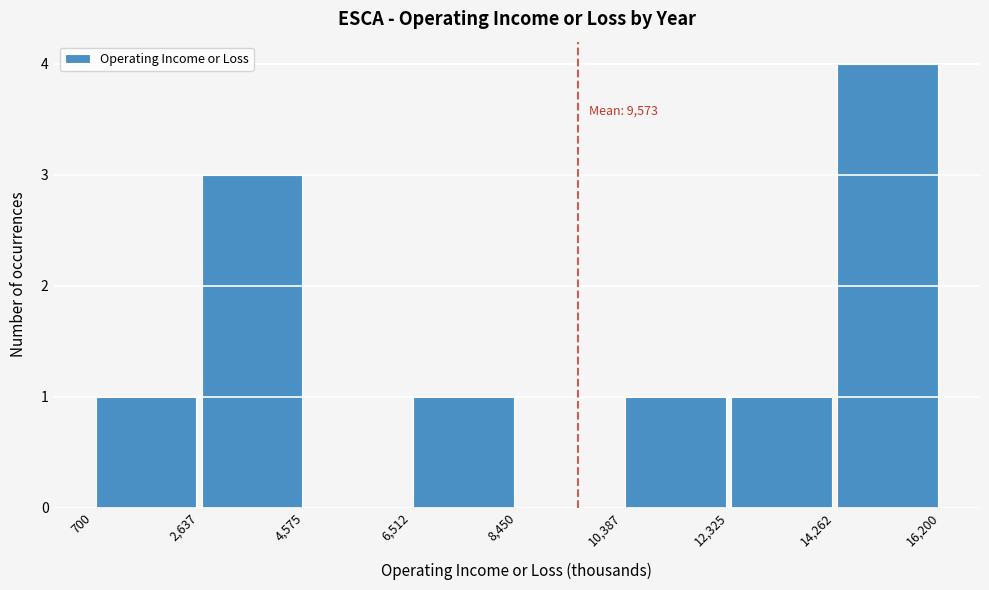

Which range on the x-axis has the tallest bar?

14,262 to 16,200